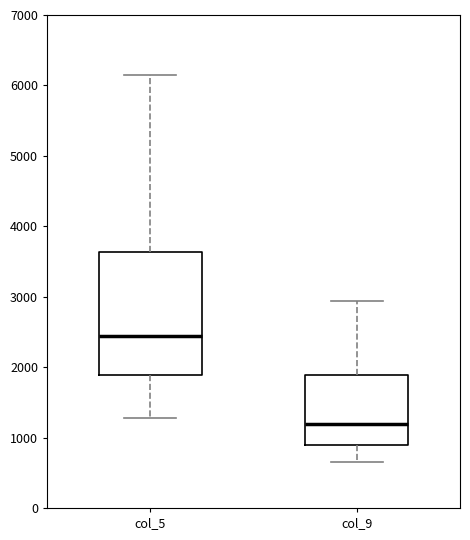

Reading left to right, transcribe this box plot: for each box, give where its median line is, the range the box spans, and where its two whiskers end, as read against the y-axis. The values are not printed on the chart, so give them approximately, as read against the axis.

col_5: median 2400, box 1900 to 3600, whiskers 1300 to 6200
col_9: median 1200, box 900 to 1900, whiskers 700 to 2900